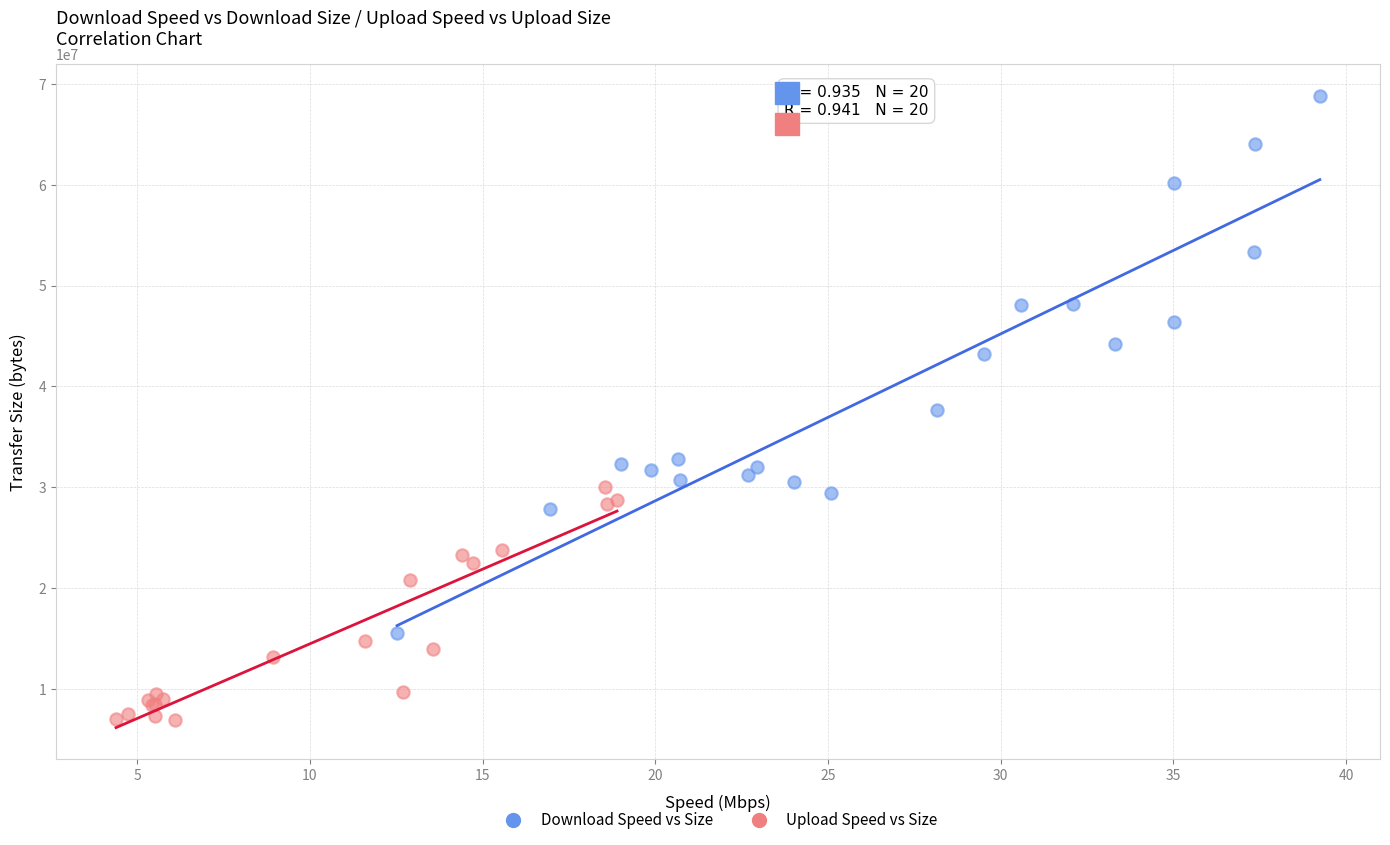

Which series has the largest Y range (max minus min)?

Download Speed vs Size